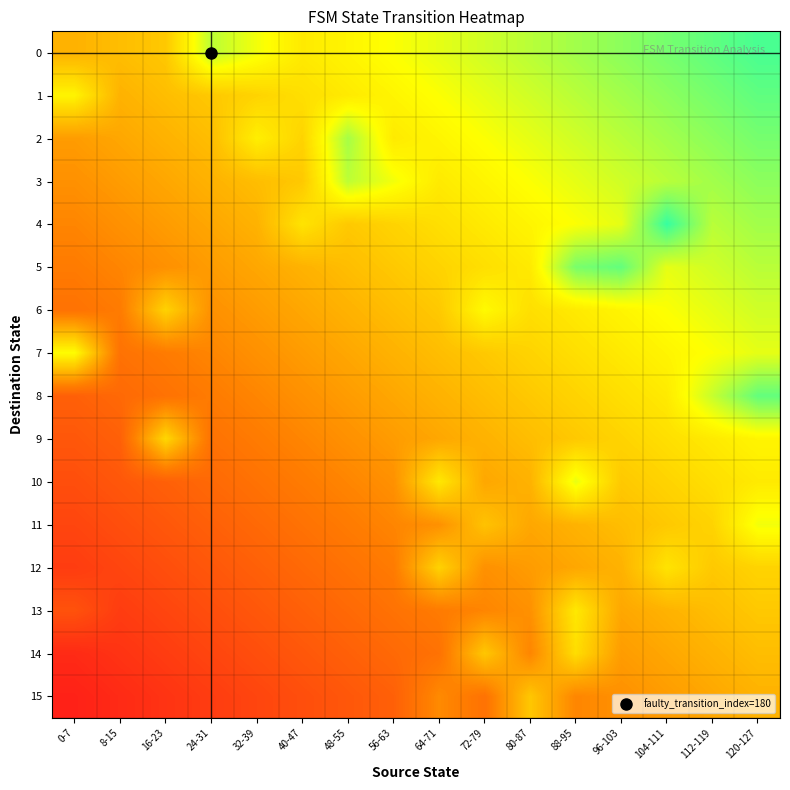

Reading right to left, what are all the values shown in this chart?

0: 120-127=0.7	112-119=0.7	104-111=0.6	96-103=0.6	88-95=0.6	80-87=0.6	72-79=0.5	64-71=0.5	56-63=0.5	48-55=0.5	40-47=0.5	32-39=0.5	24-31=0.6	16-23=0.4	8-15=0.4	0-7=0.3
1: 120-127=0.7	112-119=0.6	104-111=0.6	96-103=0.6	88-95=0.6	80-87=0.5	72-79=0.5	64-71=0.5	56-63=0.5	48-55=0.5	40-47=0.4	32-39=0.4	24-31=0.4	16-23=0.4	8-15=0.3	0-7=0.5
2: 120-127=0.6	112-119=0.6	104-111=0.6	96-103=0.6	88-95=0.5	80-87=0.5	72-79=0.5	64-71=0.5	56-63=0.5	48-55=0.6	40-47=0.4	32-39=0.5	24-31=0.4	16-23=0.3	8-15=0.3	0-7=0.3
3: 120-127=0.6	112-119=0.6	104-111=0.6	96-103=0.5	88-95=0.5	80-87=0.5	72-79=0.5	64-71=0.5	56-63=0.5	48-55=0.6	40-47=0.4	32-39=0.4	24-31=0.3	16-23=0.3	8-15=0.3	0-7=0.3
4: 120-127=0.6	112-119=0.6	104-111=0.7	96-103=0.5	88-95=0.5	80-87=0.5	72-79=0.5	64-71=0.4	56-63=0.4	48-55=0.4	40-47=0.4	32-39=0.3	24-31=0.3	16-23=0.3	8-15=0.3	0-7=0.3
5: 120-127=0.6	112-119=0.5	104-111=0.5	96-103=0.7	88-95=0.6	80-87=0.5	72-79=0.4	64-71=0.4	56-63=0.4	48-55=0.4	40-47=0.3	32-39=0.3	24-31=0.3	16-23=0.3	8-15=0.3	0-7=0.2
6: 120-127=0.5	112-119=0.5	104-111=0.5	96-103=0.5	88-95=0.5	80-87=0.4	72-79=0.5	64-71=0.4	56-63=0.4	48-55=0.3	40-47=0.3	32-39=0.3	24-31=0.3	16-23=0.4	8-15=0.2	0-7=0.2
7: 120-127=0.5	112-119=0.5	104-111=0.5	96-103=0.5	88-95=0.4	80-87=0.4	72-79=0.4	64-71=0.4	56-63=0.3	48-55=0.3	40-47=0.3	32-39=0.3	24-31=0.3	16-23=0.2	8-15=0.2	0-7=0.5
8: 120-127=0.7	112-119=0.6	104-111=0.5	96-103=0.4	88-95=0.4	80-87=0.4	72-79=0.4	64-71=0.3	56-63=0.3	48-55=0.3	40-47=0.3	32-39=0.3	24-31=0.2	16-23=0.2	8-15=0.2	0-7=0.2
9: 120-127=0.5	112-119=0.5	104-111=0.4	96-103=0.4	88-95=0.4	80-87=0.4	72-79=0.3	64-71=0.3	56-63=0.3	48-55=0.3	40-47=0.3	32-39=0.2	24-31=0.2	16-23=0.4	8-15=0.2	0-7=0.2
10: 120-127=0.5	112-119=0.4	104-111=0.4	96-103=0.4	88-95=0.5	80-87=0.3	72-79=0.3	64-71=0.5	56-63=0.3	48-55=0.3	40-47=0.2	32-39=0.2	24-31=0.2	16-23=0.2	8-15=0.2	0-7=0.1
11: 120-127=0.5	112-119=0.4	104-111=0.4	96-103=0.4	88-95=0.3	80-87=0.3	72-79=0.4	64-71=0.3	56-63=0.3	48-55=0.2	40-47=0.2	32-39=0.2	24-31=0.2	16-23=0.2	8-15=0.1	0-7=0.1
12: 120-127=0.4	112-119=0.4	104-111=0.4	96-103=0.3	88-95=0.3	80-87=0.3	72-79=0.3	64-71=0.4	56-63=0.2	48-55=0.2	40-47=0.2	32-39=0.2	24-31=0.2	16-23=0.1	8-15=0.1	0-7=0.1
13: 120-127=0.4	112-119=0.4	104-111=0.3	96-103=0.3	88-95=0.5	80-87=0.3	72-79=0.3	64-71=0.2	56-63=0.2	48-55=0.2	40-47=0.2	32-39=0.2	24-31=0.1	16-23=0.1	8-15=0.1	0-7=0.1
14: 120-127=0.4	112-119=0.3	104-111=0.3	96-103=0.3	88-95=0.4	80-87=0.3	72-79=0.4	64-71=0.2	56-63=0.2	48-55=0.2	40-47=0.2	32-39=0.1	24-31=0.1	16-23=0.1	8-15=0.1	0-7=0.0
15: 120-127=0.3	112-119=0.3	104-111=0.3	96-103=0.3	88-95=0.3	80-87=0.4	72-79=0.2	64-71=0.3	56-63=0.2	48-55=0.2	40-47=0.1	32-39=0.1	24-31=0.1	16-23=0.1	8-15=0.0	0-7=0.0